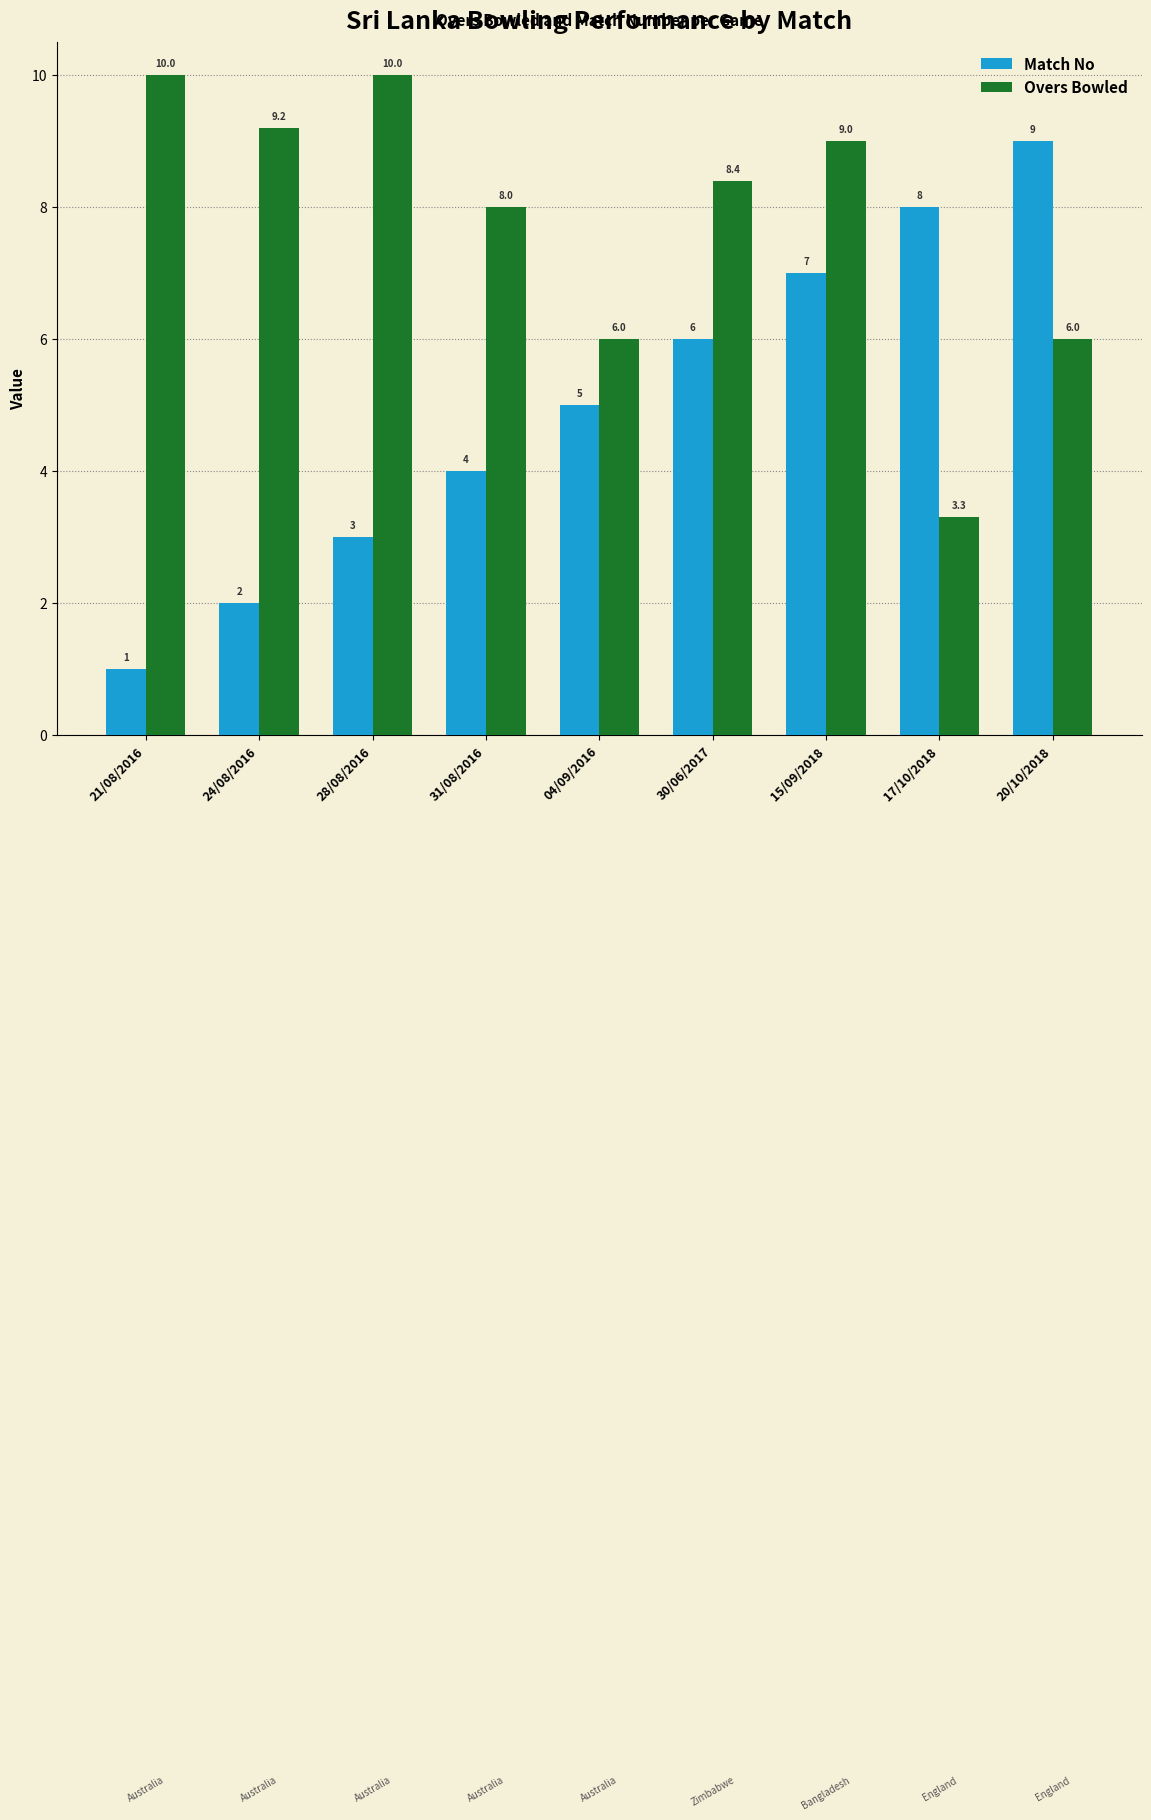

What are all the series names shown in the legend?

Match No, Overs Bowled